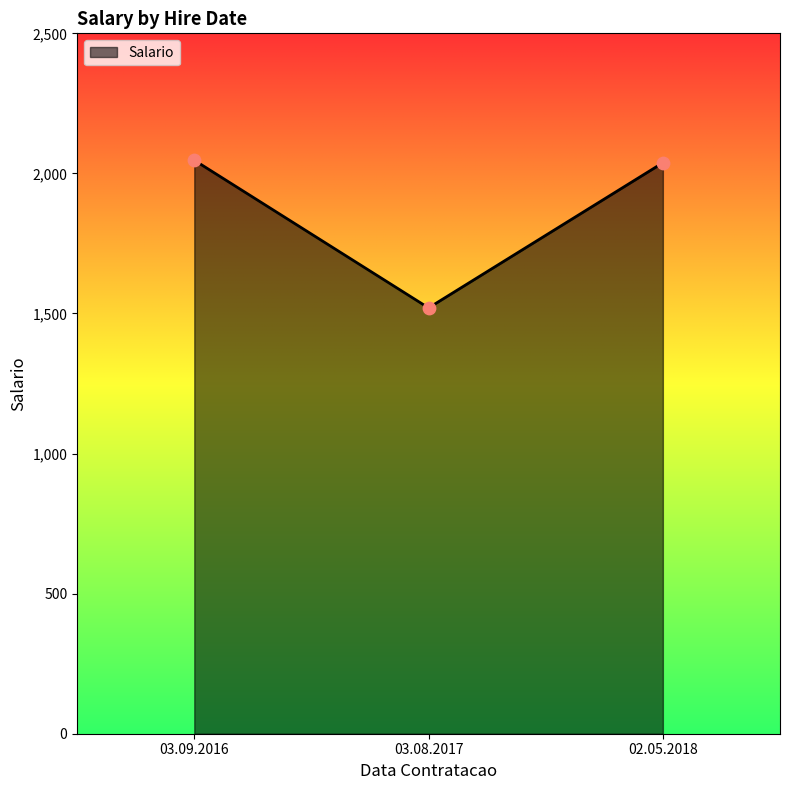

Approximately how many times larger is the value at 03.08.2017 compared to 03.09.2016?

0.7